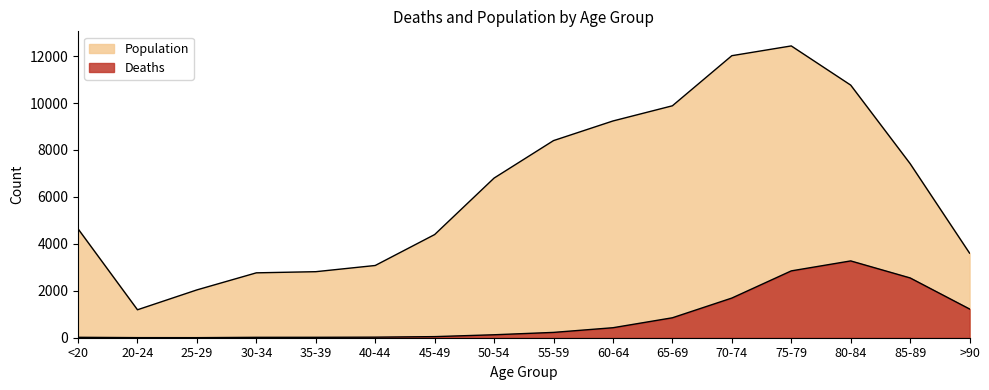

How many distinct data groups are displayed?

2